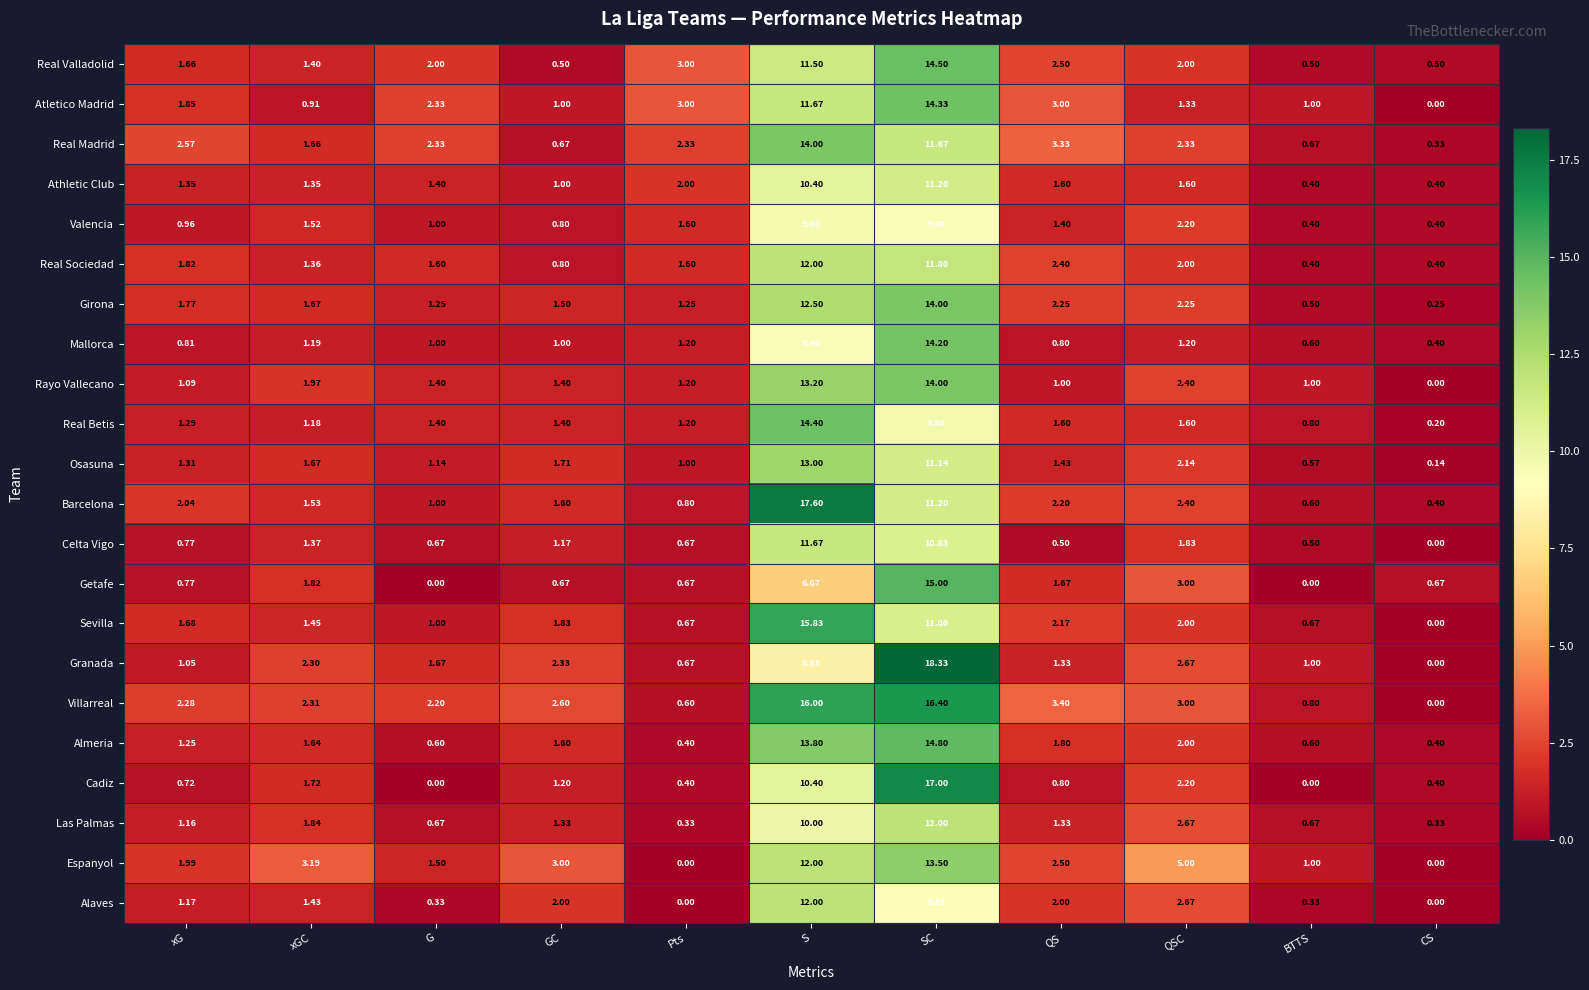

Count the number of data series in this chart.

22